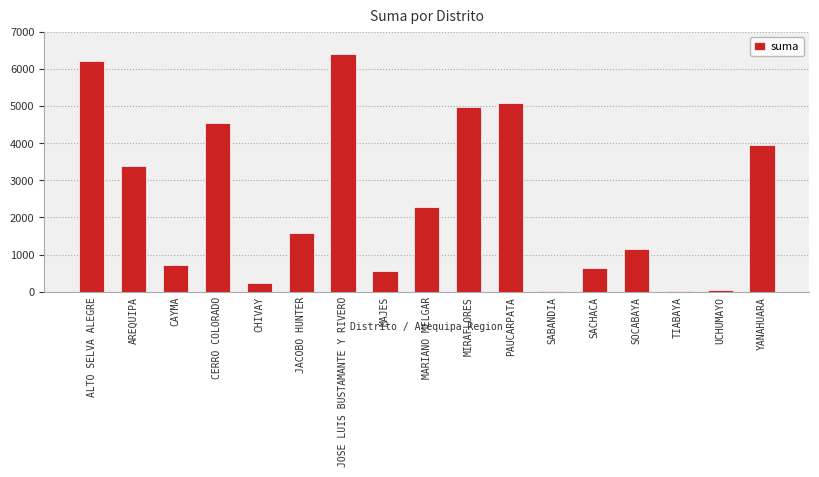

What is the average value?

2462.8